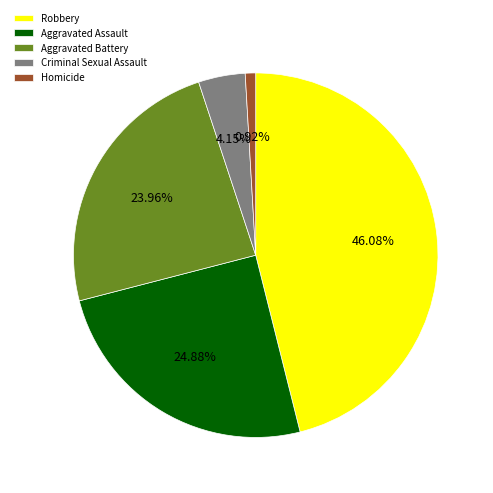

The Robbery slice represents 52% of the pie. True or false?

False